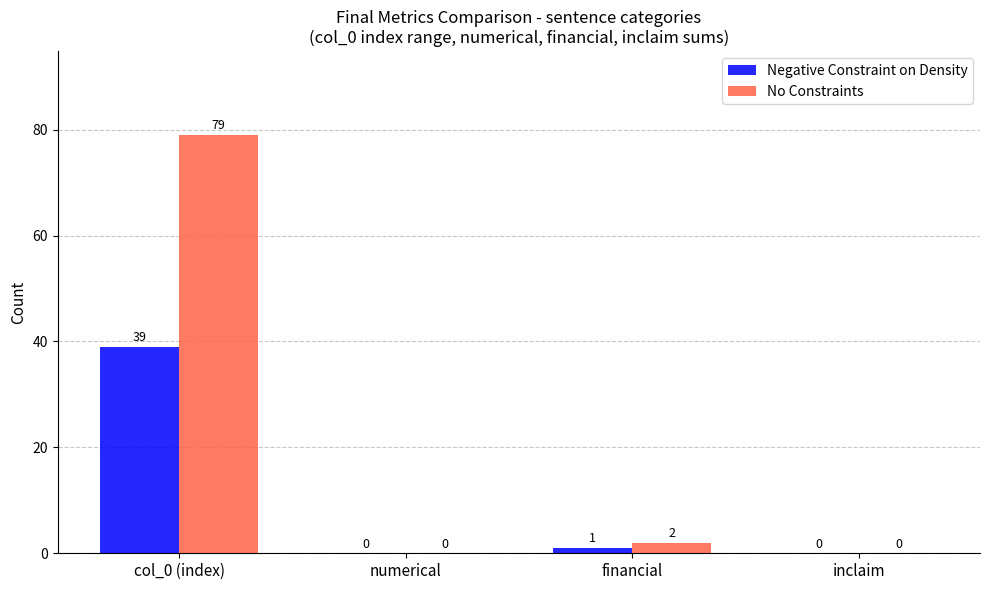

The value of No Constraints at col_0 (index) is 22. True or false?

False